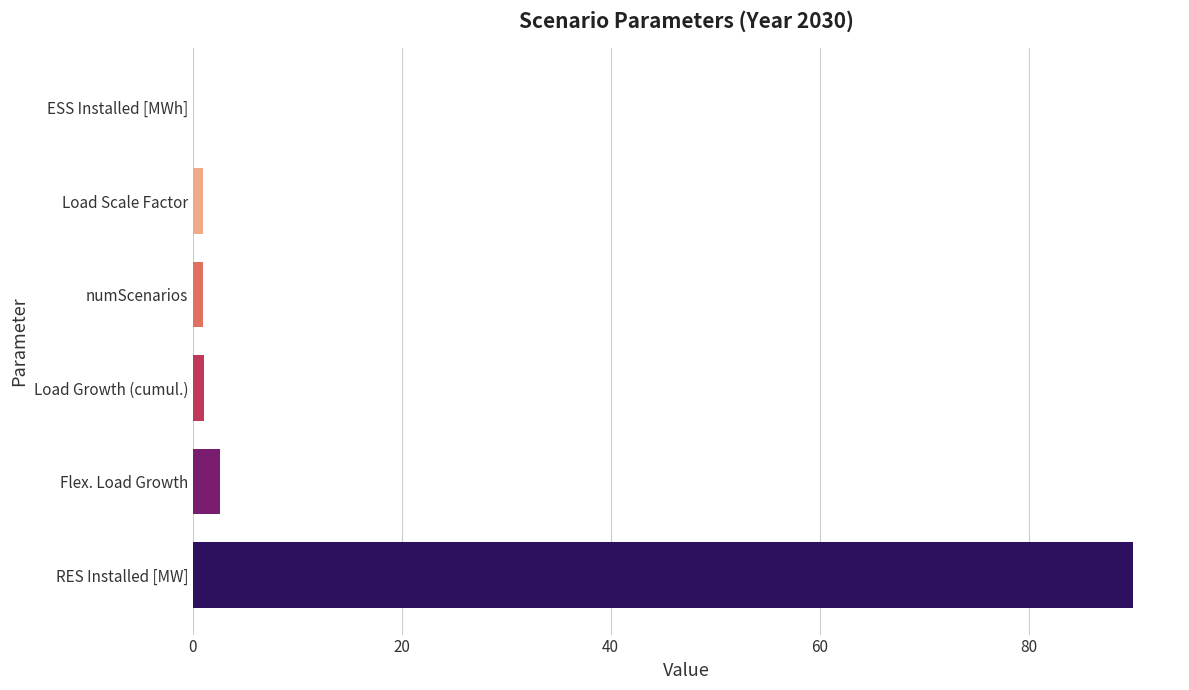

The chart shows a value of 90.0 at RES Installed [MW]. True or false?

True